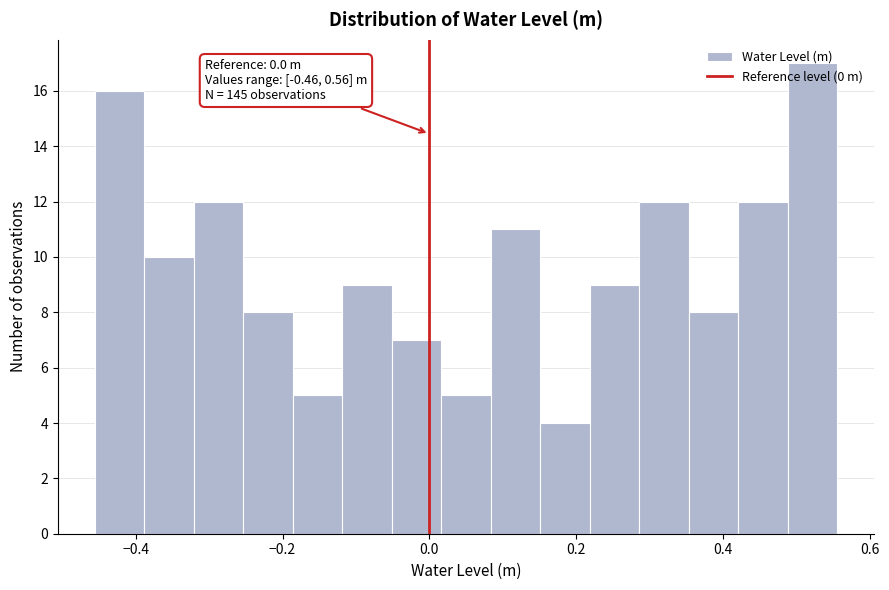

Read against the x-axis, roughly where is the centre of the tallest bar?

0.52